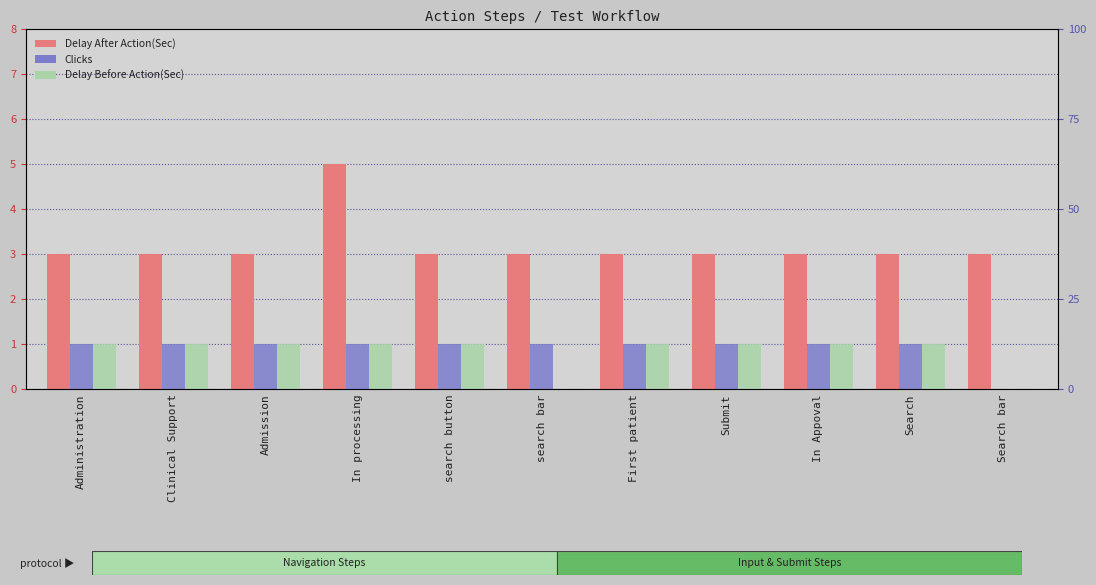

The Delay After Action(Sec) series shows 3 at Search. True or false?

True